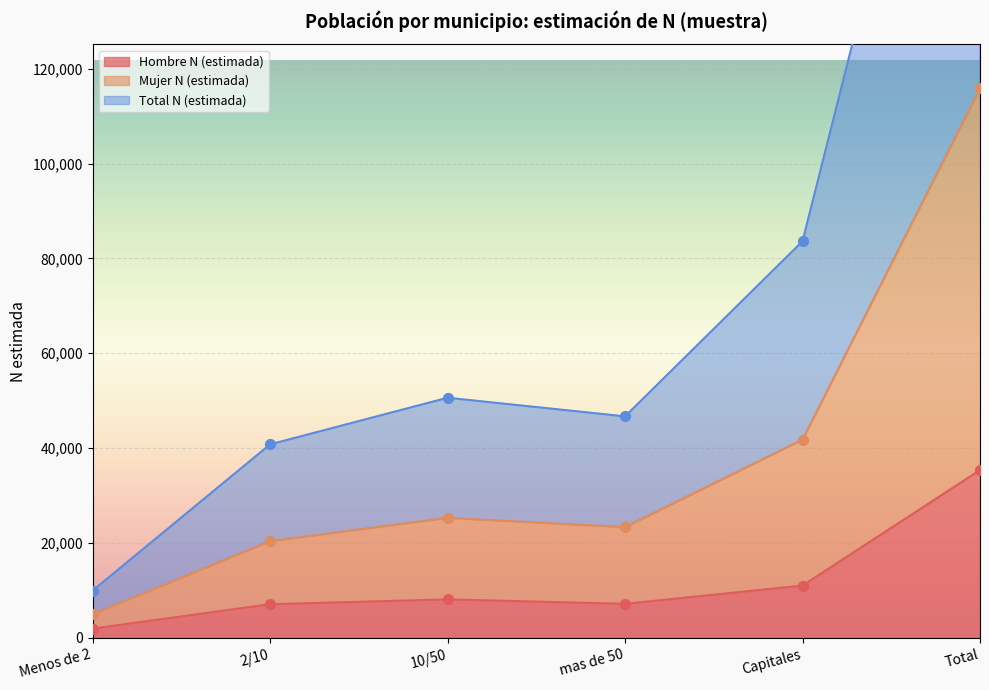

At which category is the sum across all series the highest?

Total